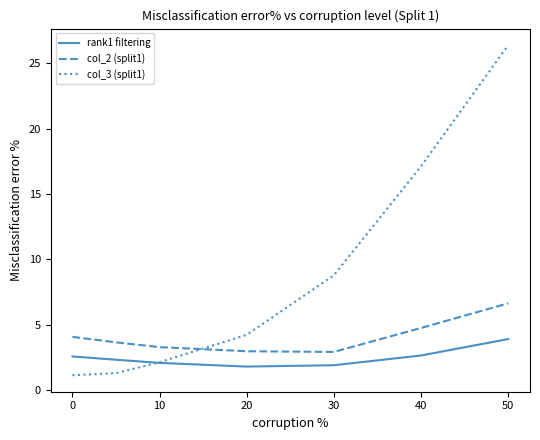

Which series has the largest total across all categories?

col_3 (split1)